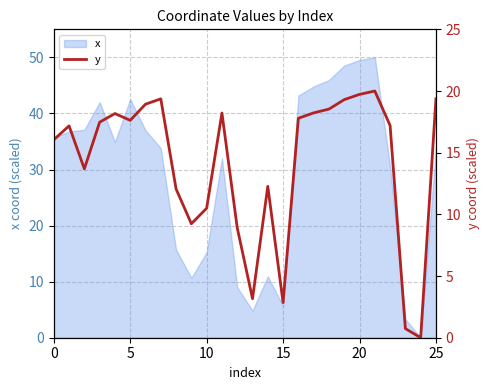

The value of x at 0 is 35.6. True or false?

True